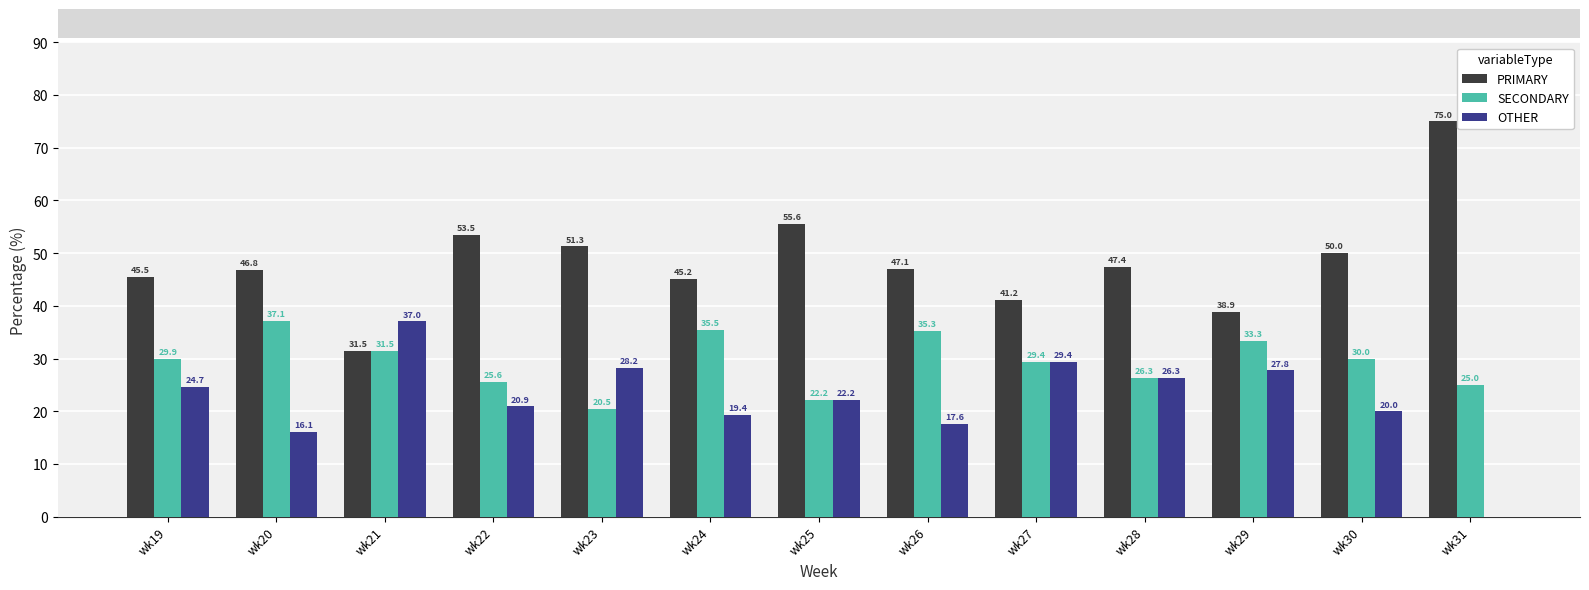

Reading right to left, extract all data points from this chart.

PRIMARY: 75.0	50.0	38.9	47.4	41.2	47.1	55.6	45.2	51.3	53.5	31.5	46.8	45.5
SECONDARY: 25.0	30.0	33.3	26.3	29.4	35.3	22.2	35.5	20.5	25.6	31.5	37.1	29.9
OTHER: 0.0	20.0	27.8	26.3	29.4	17.6	22.2	19.4	28.2	20.9	37.0	16.1	24.7